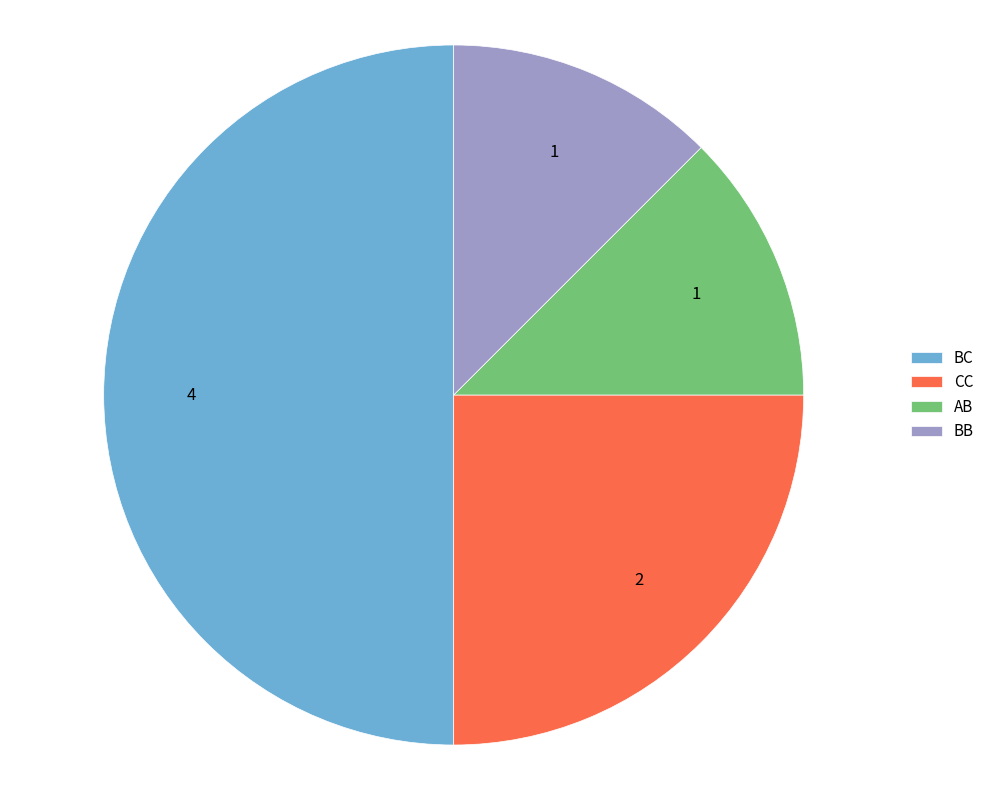

Combined, do BC and BB account for over 50%?

Yes